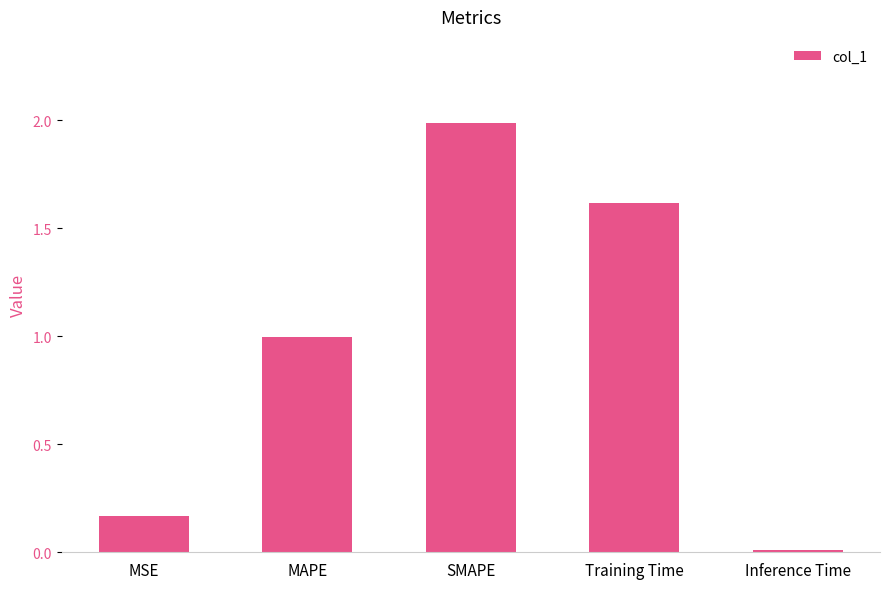

Rank the categories by value from highest to lowest.

SMAPE, Training Time, MAPE, MSE, Inference Time